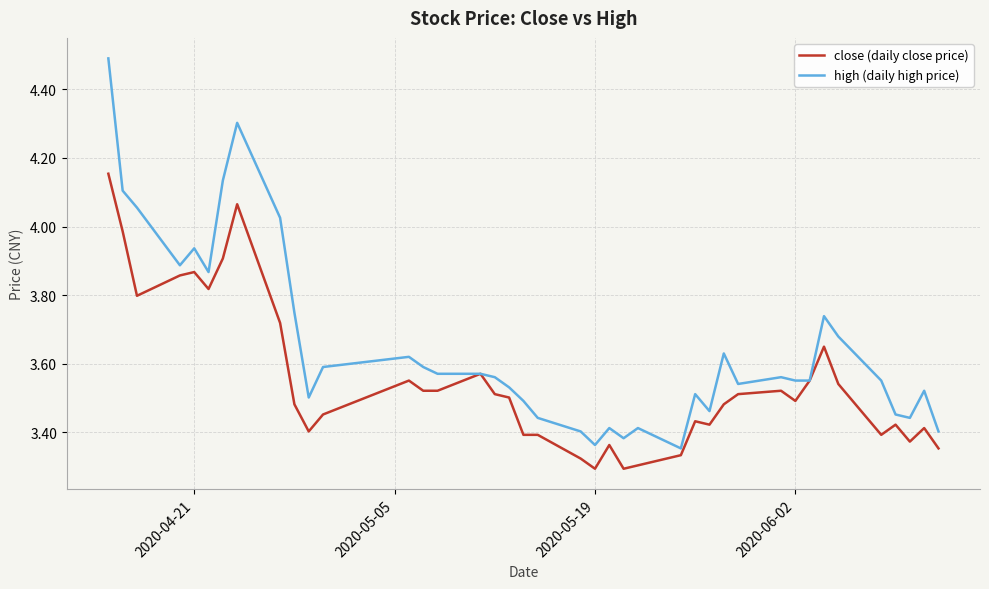

What are all the series names shown in the legend?

close (daily close price), high (daily high price)